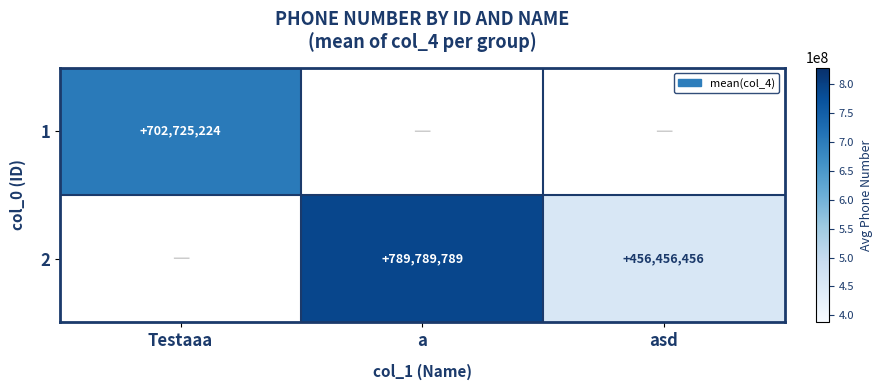

Between asd and a, which is larger?

a